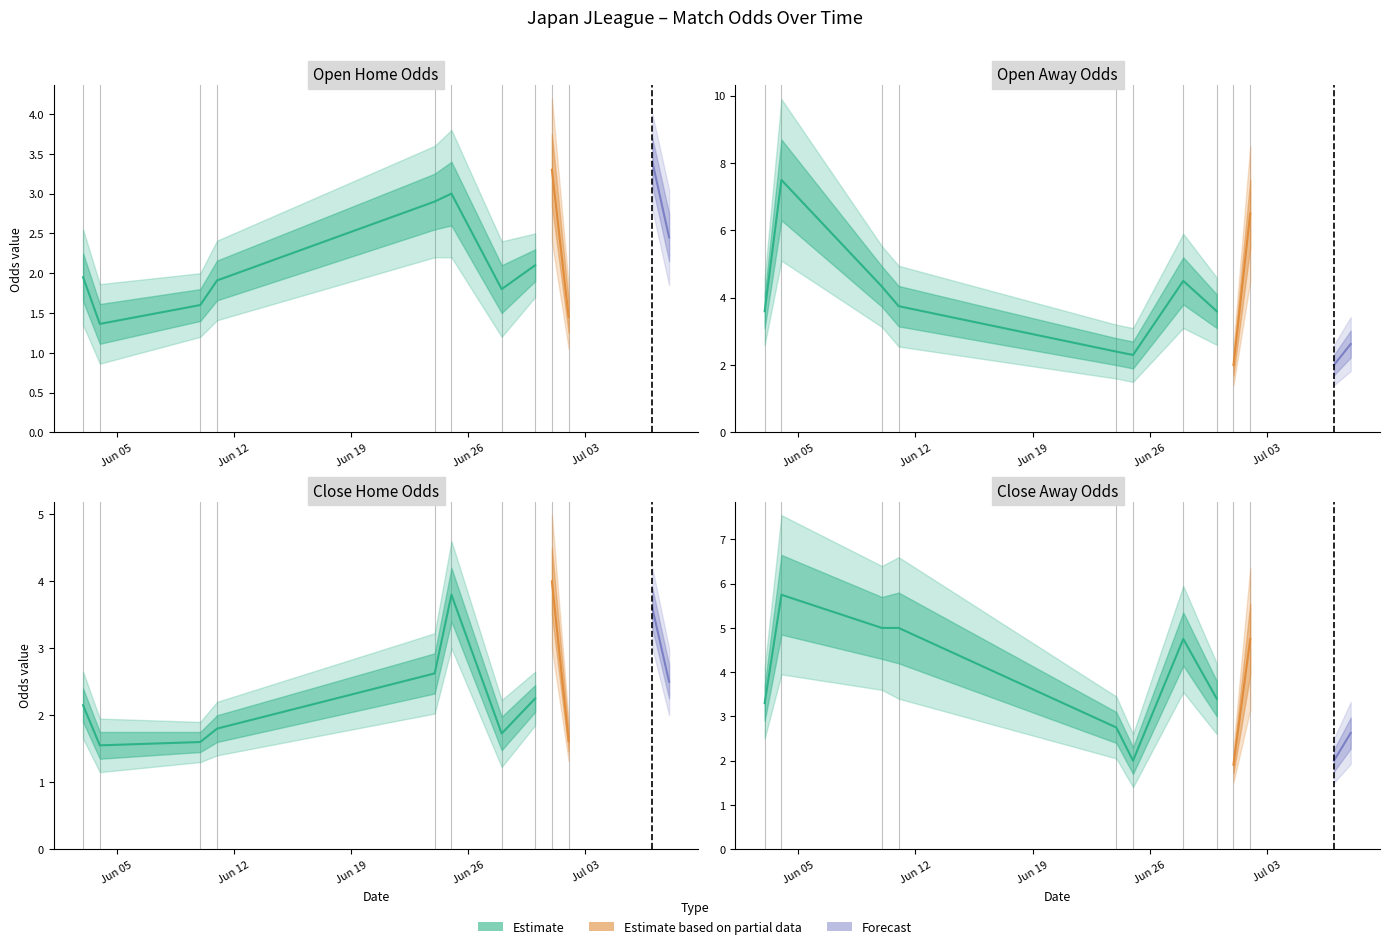

Is the value of oddH_op at 3 greater than the value of oddH at 1?

Yes